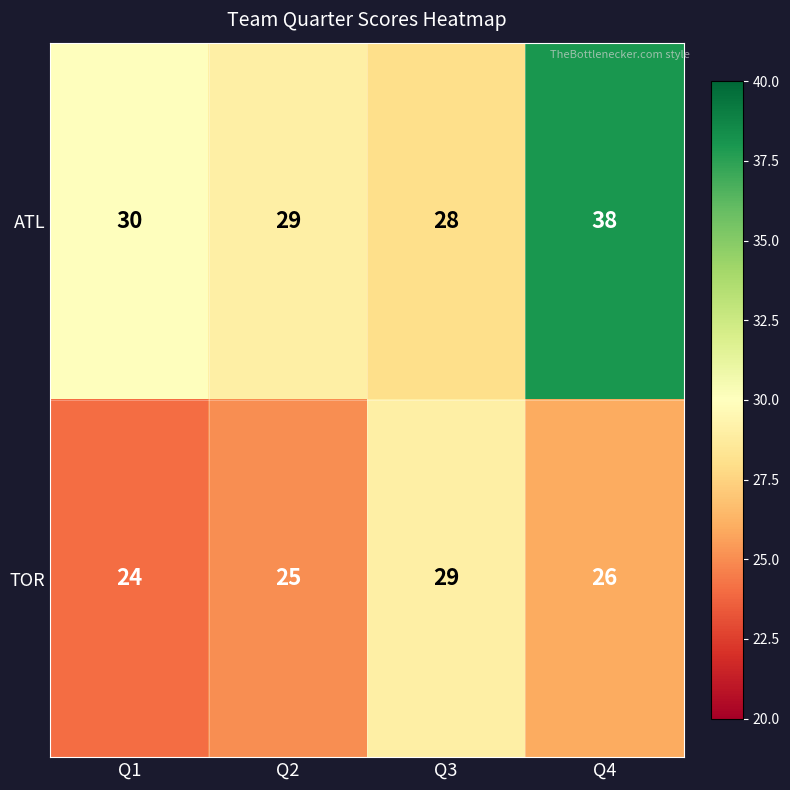

What is the sum of all TOR values?

104